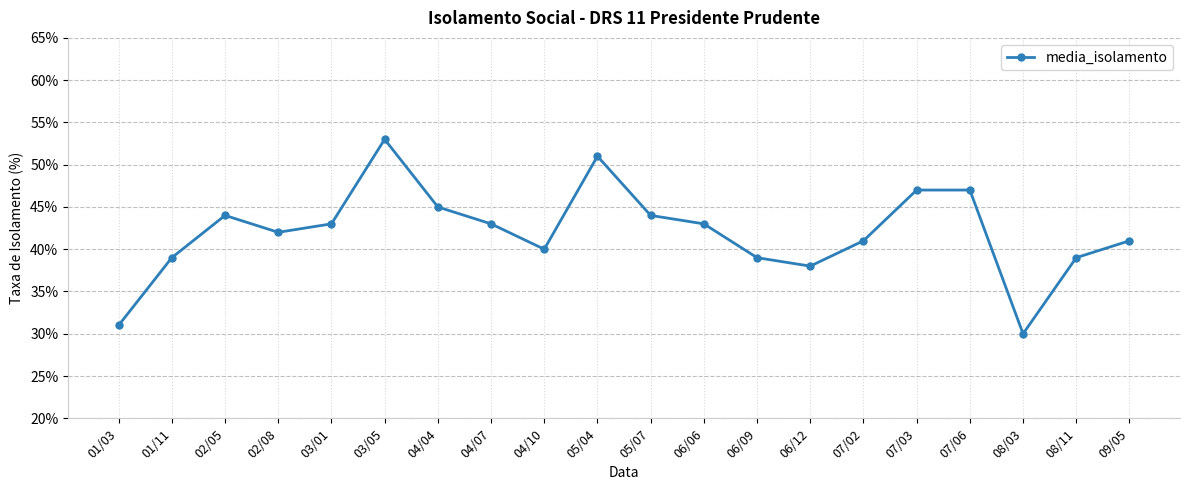

Between 05/04 and 04/04, which is larger?

05/04